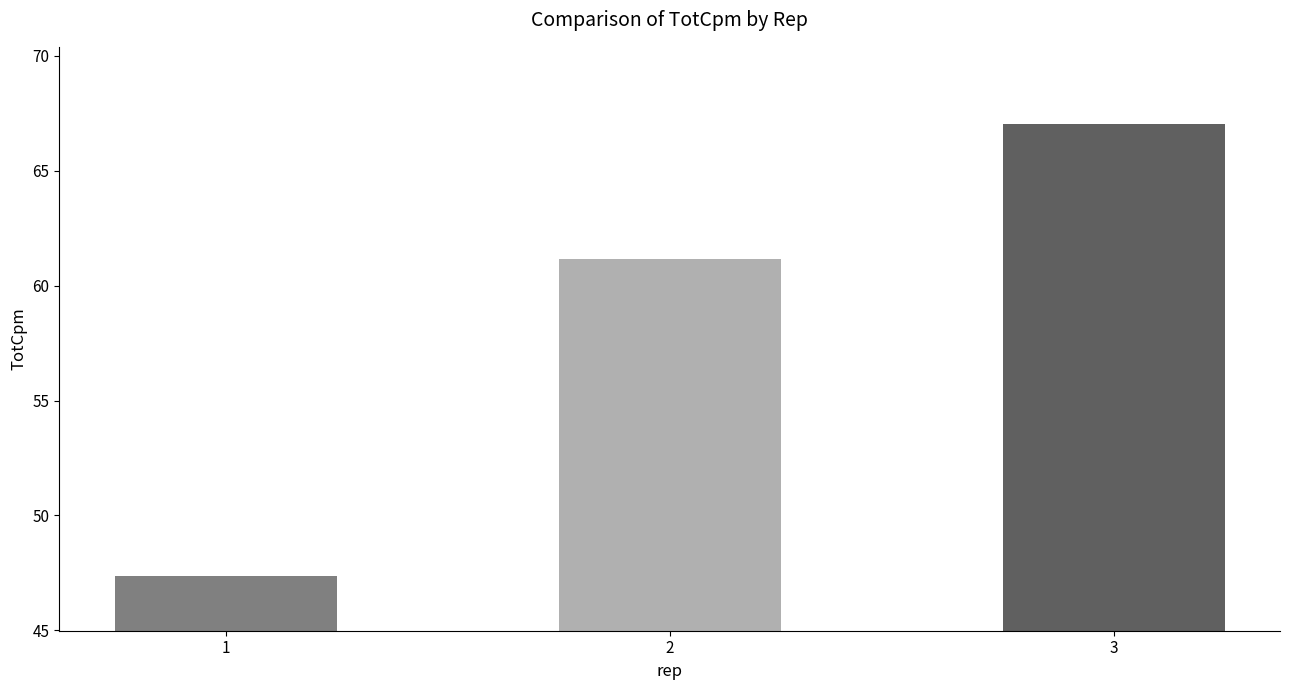

What is the sum of the values at 2 and 3?

128.2